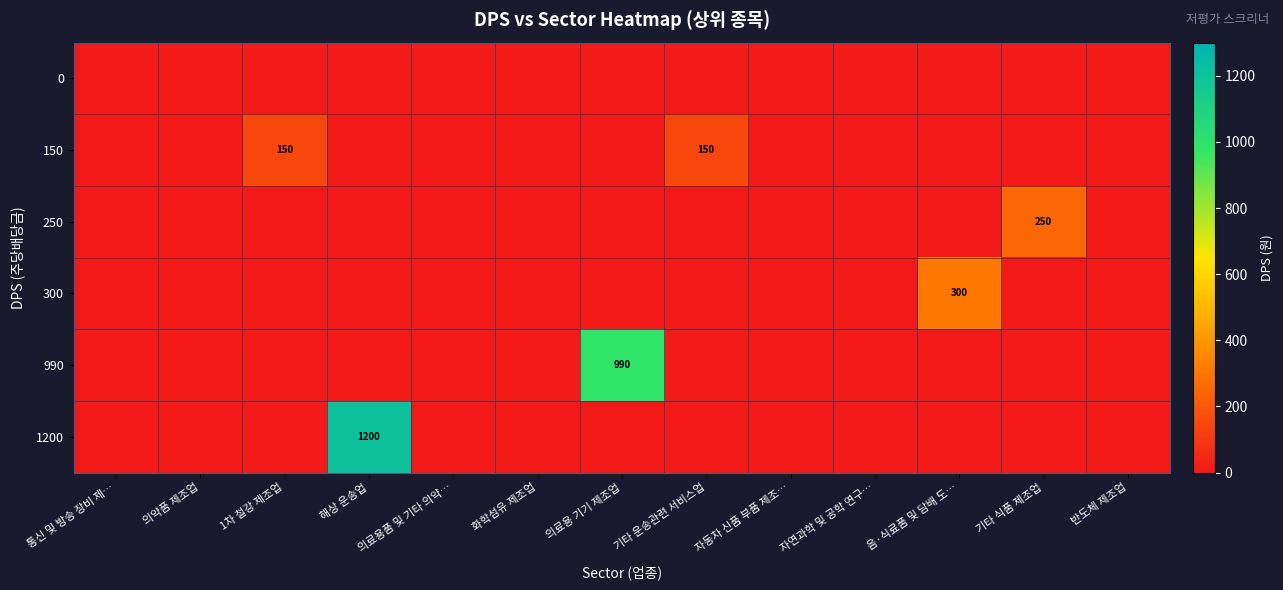

True or false: 300 has a value of 205 at 통신 및 방송 장비 제….

False